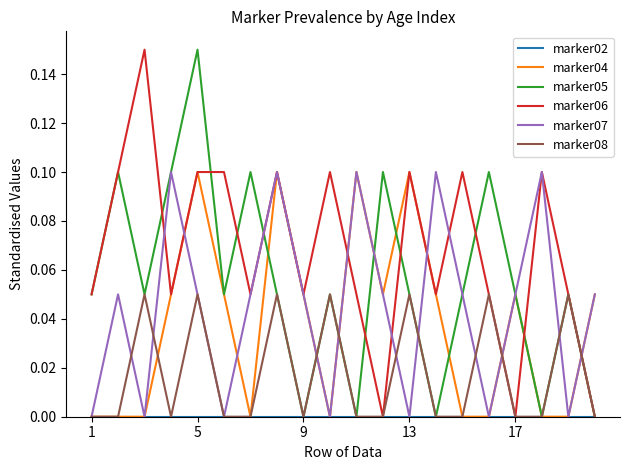

Which series has the largest total across all categories?

marker06